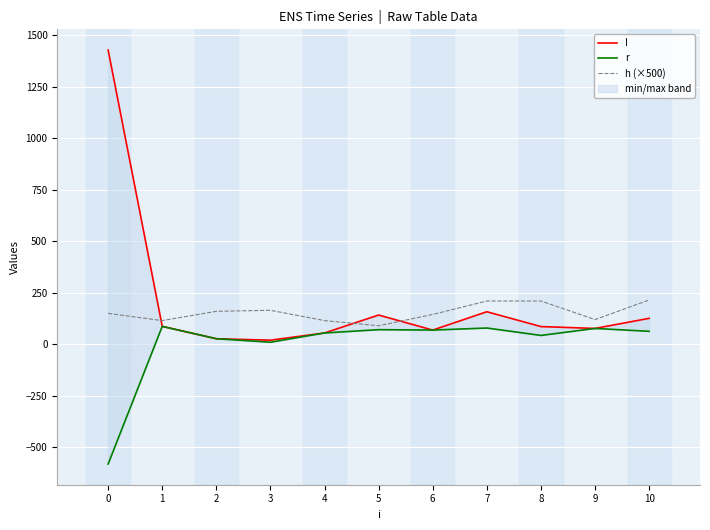

How many lines are shown in the chart?

3